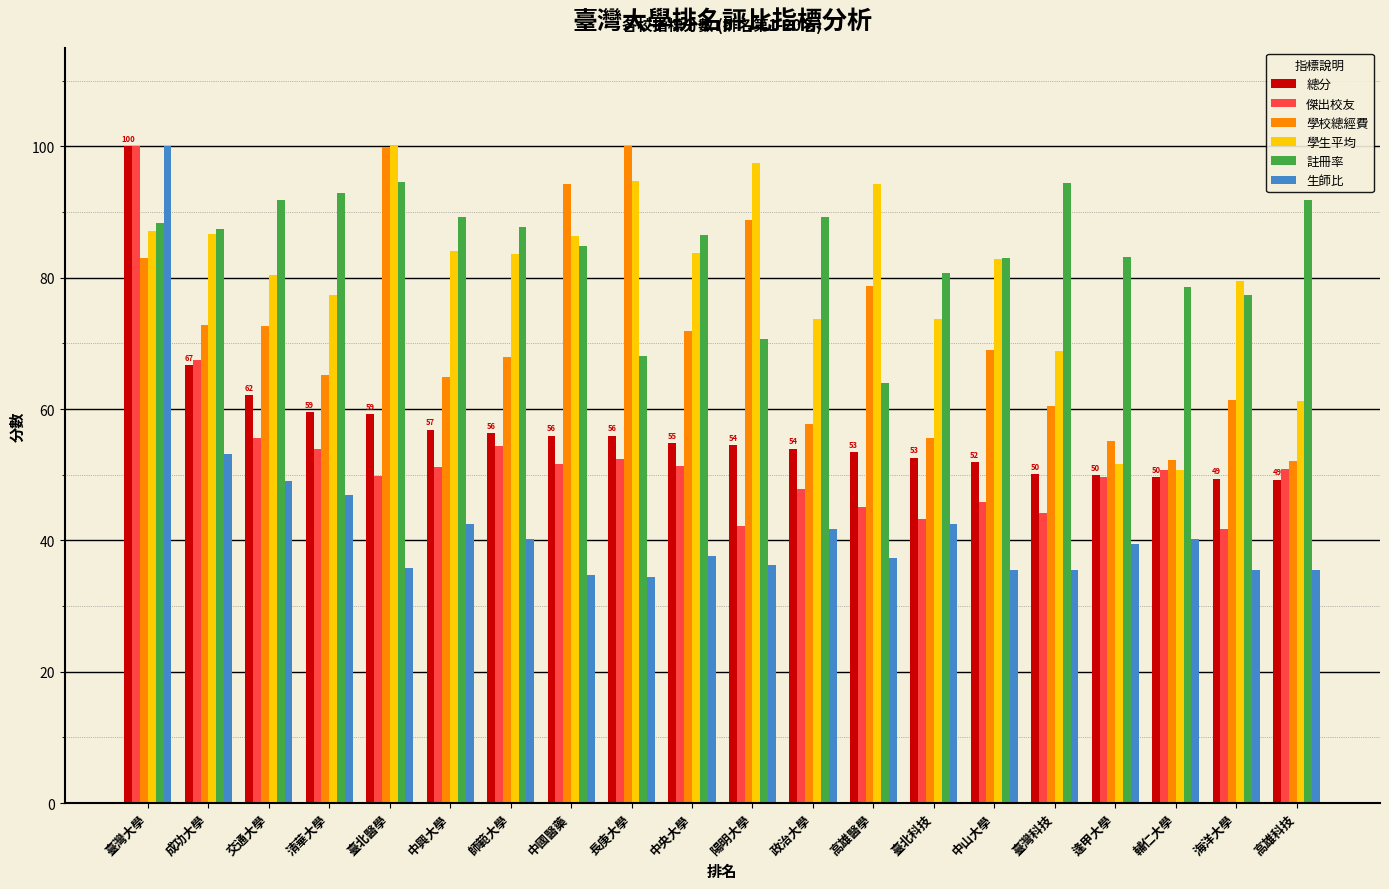

At 高雄醫學, list the series in order from smallest to largest.

生師比, 傑出校友, 總分, 註冊率, 學校總經費, 學生平均